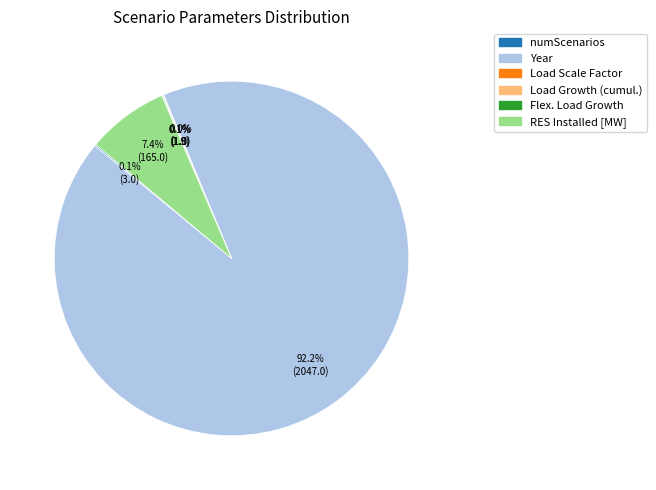

Is there a majority slice in this chart?

Yes